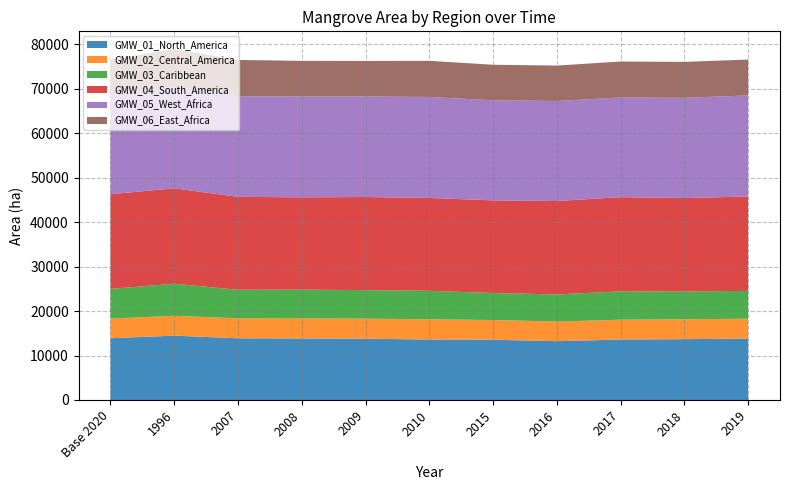

Reading left to right, transcribe all the data shown in this chart.

GMW_01_North_America: 13881.5	14469.8	13870.7	13829.1	13771.5	13598.9	13551.1	13220.1	13590.2	13678.1	13800.5
GMW_02_Central_America: 4426.1	4464.1	4497.6	4506.7	4524.8	4540.6	4435.3	4424.7	4459.3	4480.4	4479.3
GMW_03_Caribbean: 6676.1	7209.6	6411.4	6471.2	6411.5	6401.3	6068.0	6090.1	6379.0	6236.8	6254.3
GMW_04_South_America: 21293.2	21446.4	20906.6	20764.0	20933.8	20891.9	20836.7	21003.7	21188.0	21021.2	21215.4
GMW_05_West_Africa: 22278.5	22928.1	22618.1	22659.6	22599.5	22711.4	22482.1	22498.3	22406.1	22534.9	22729.2
GMW_06_East_Africa: 7977.1	8431.9	8160.4	8030.0	7998.7	8120.0	8008.7	7958.5	8089.0	8074.3	8071.4